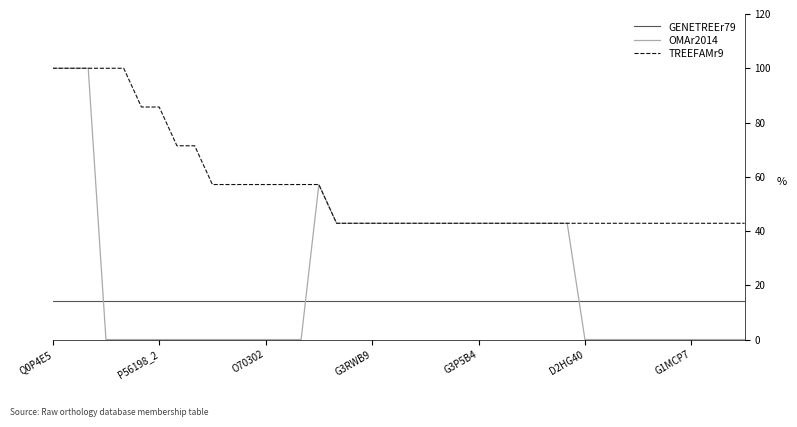

Which series has the largest total across all categories?

TREEFAMr9